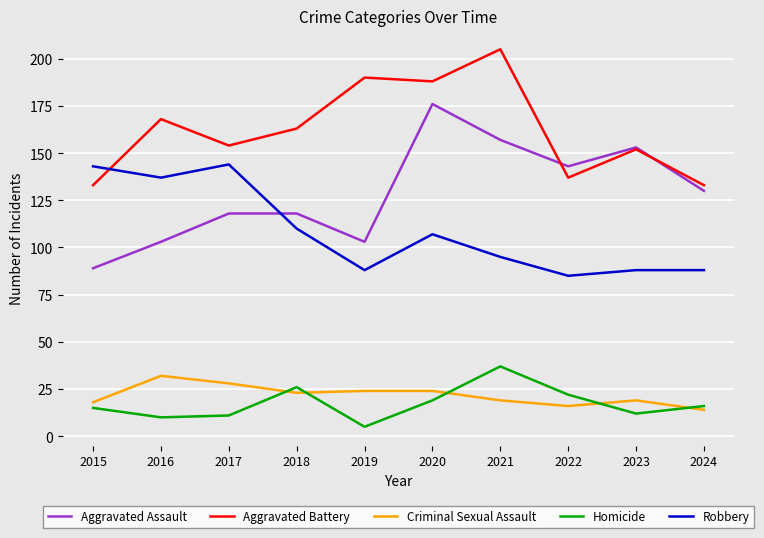

What is the minimum value for Aggravated Assault?

89